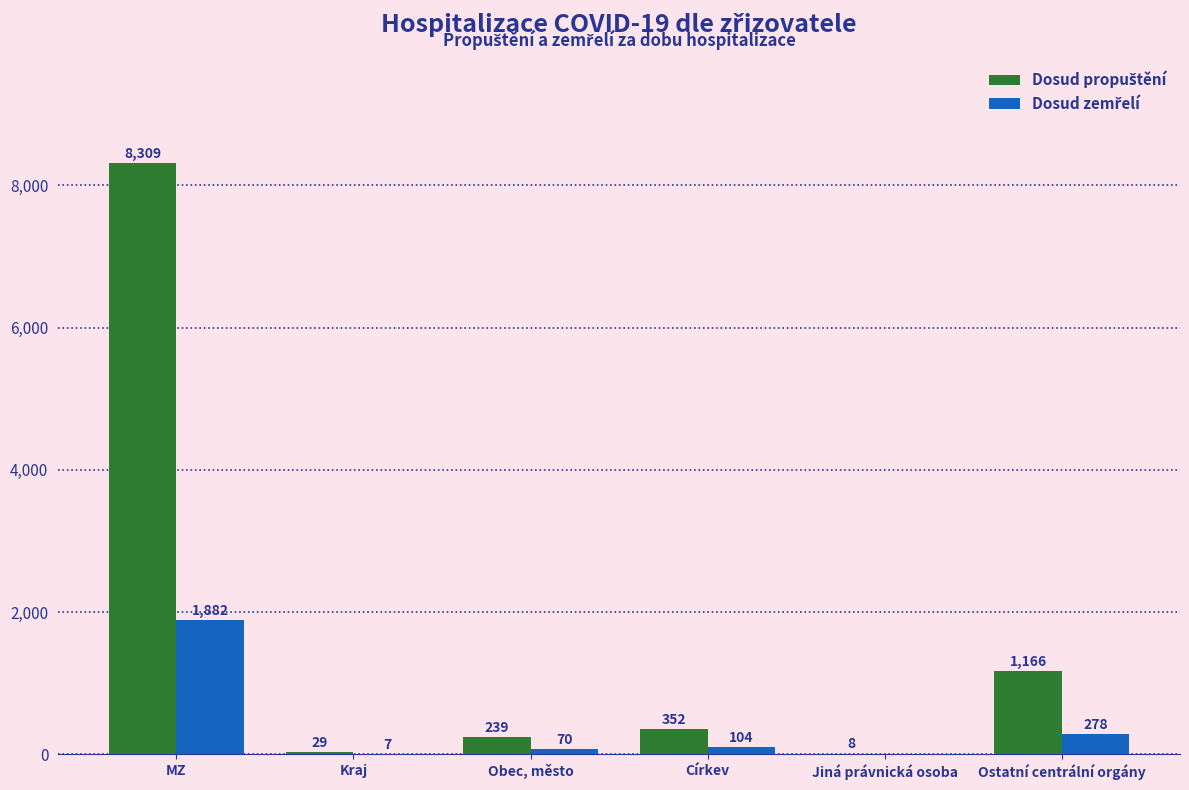

What is the greatest value displayed?

8309